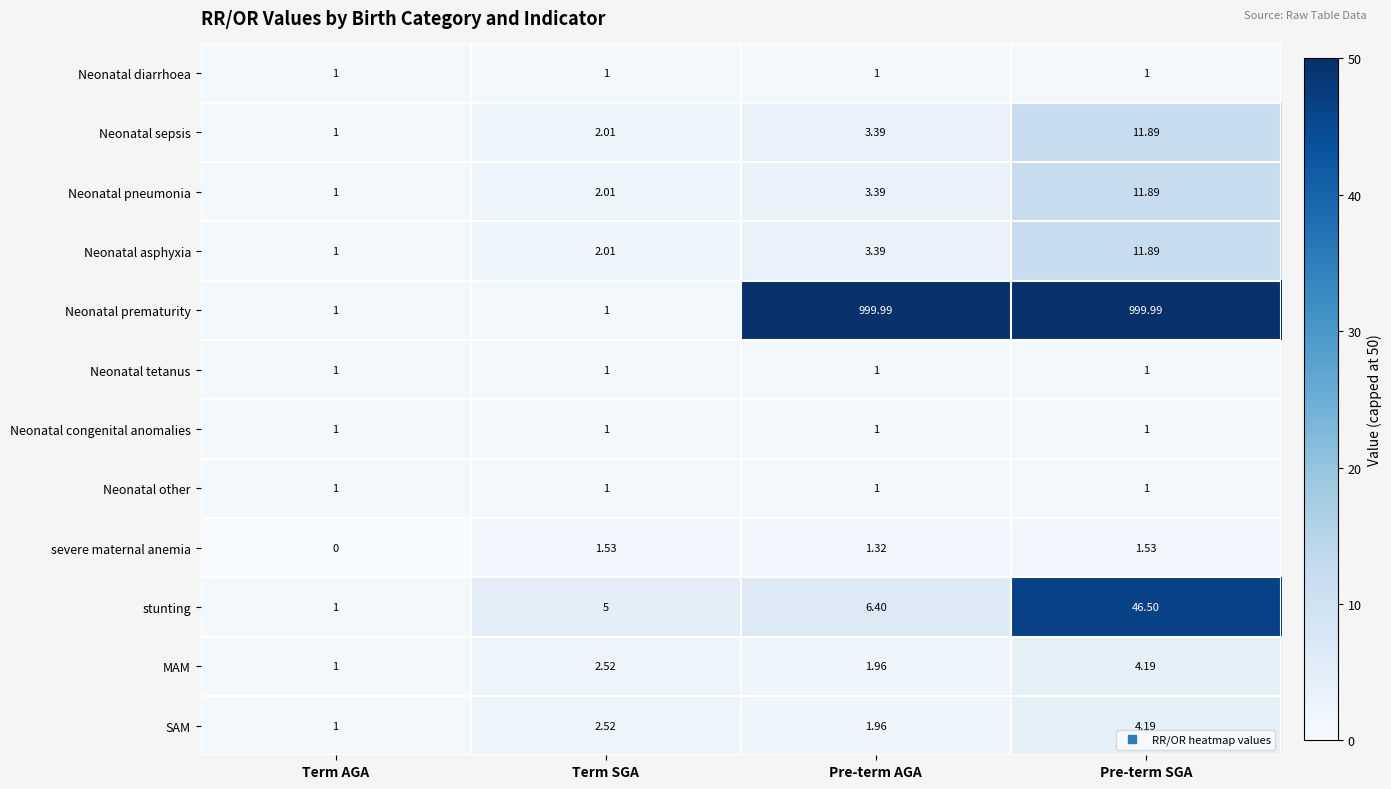

Where does the severe maternal anemia series first go above 1?

Term SGA